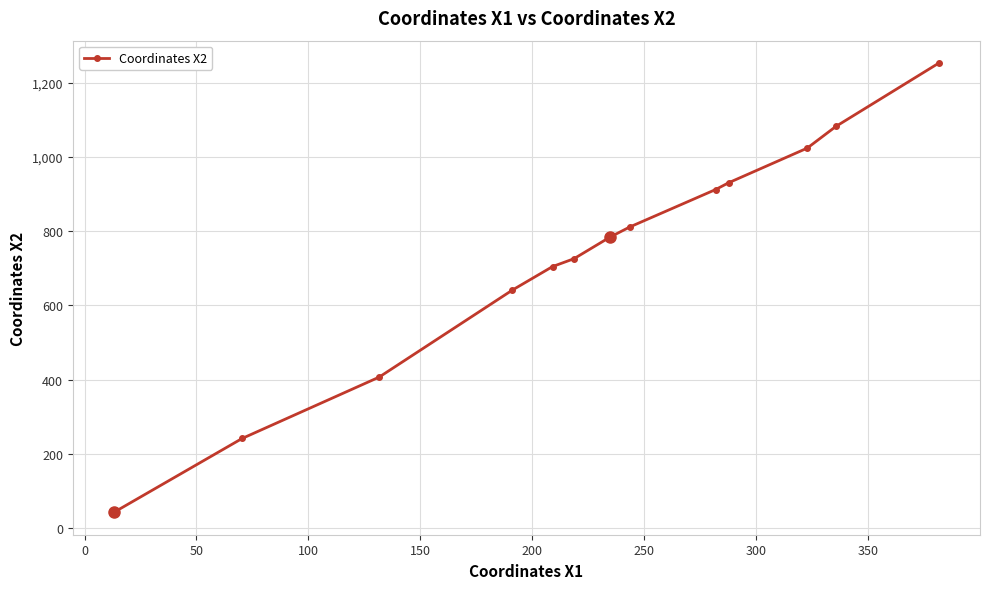

How many distinct data groups are displayed?

1